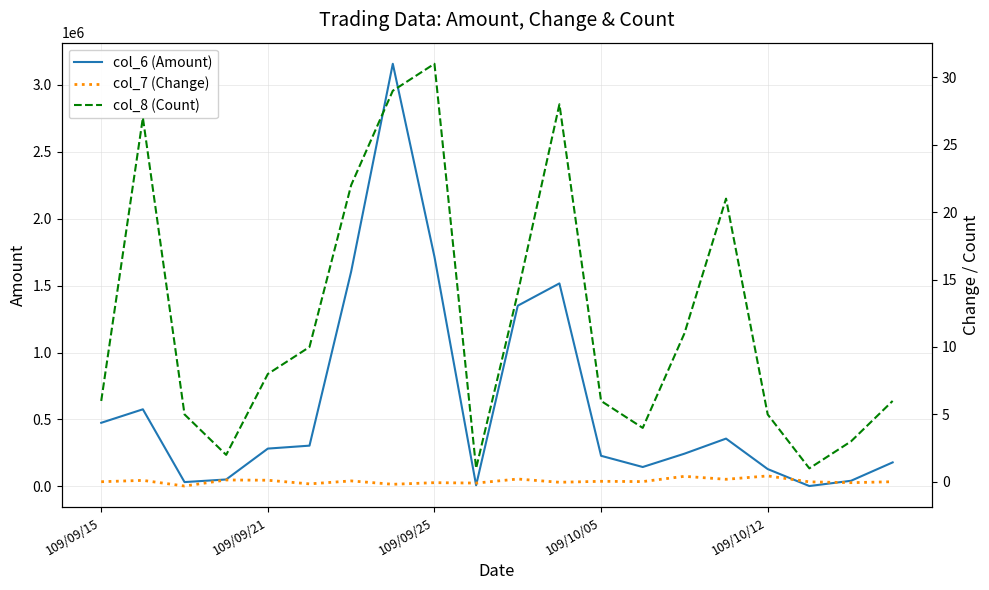

How many interior local peaks does the col_7 (Change) series have?

8